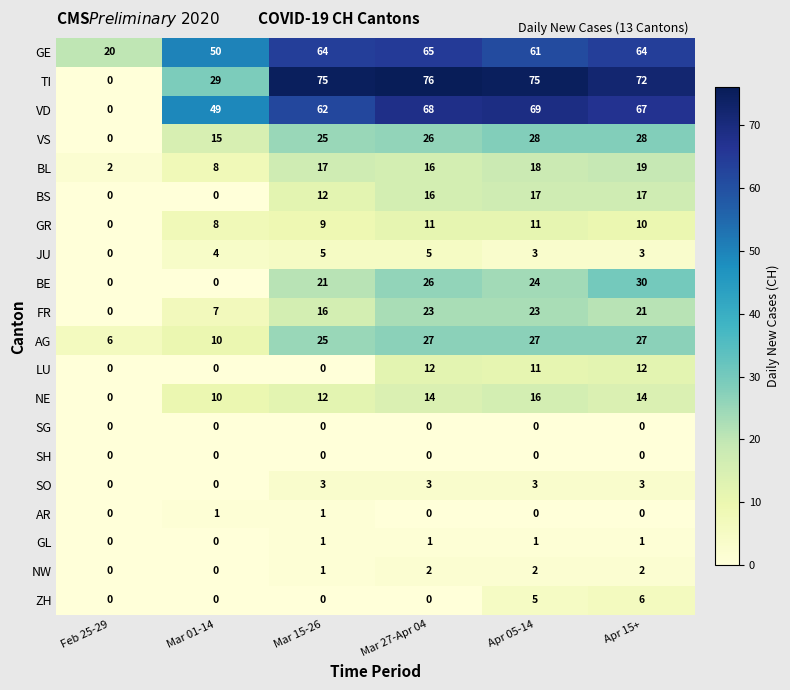

Is the value of LU at Mar 01-14 greater than the value of FR at Mar 15-26?

No